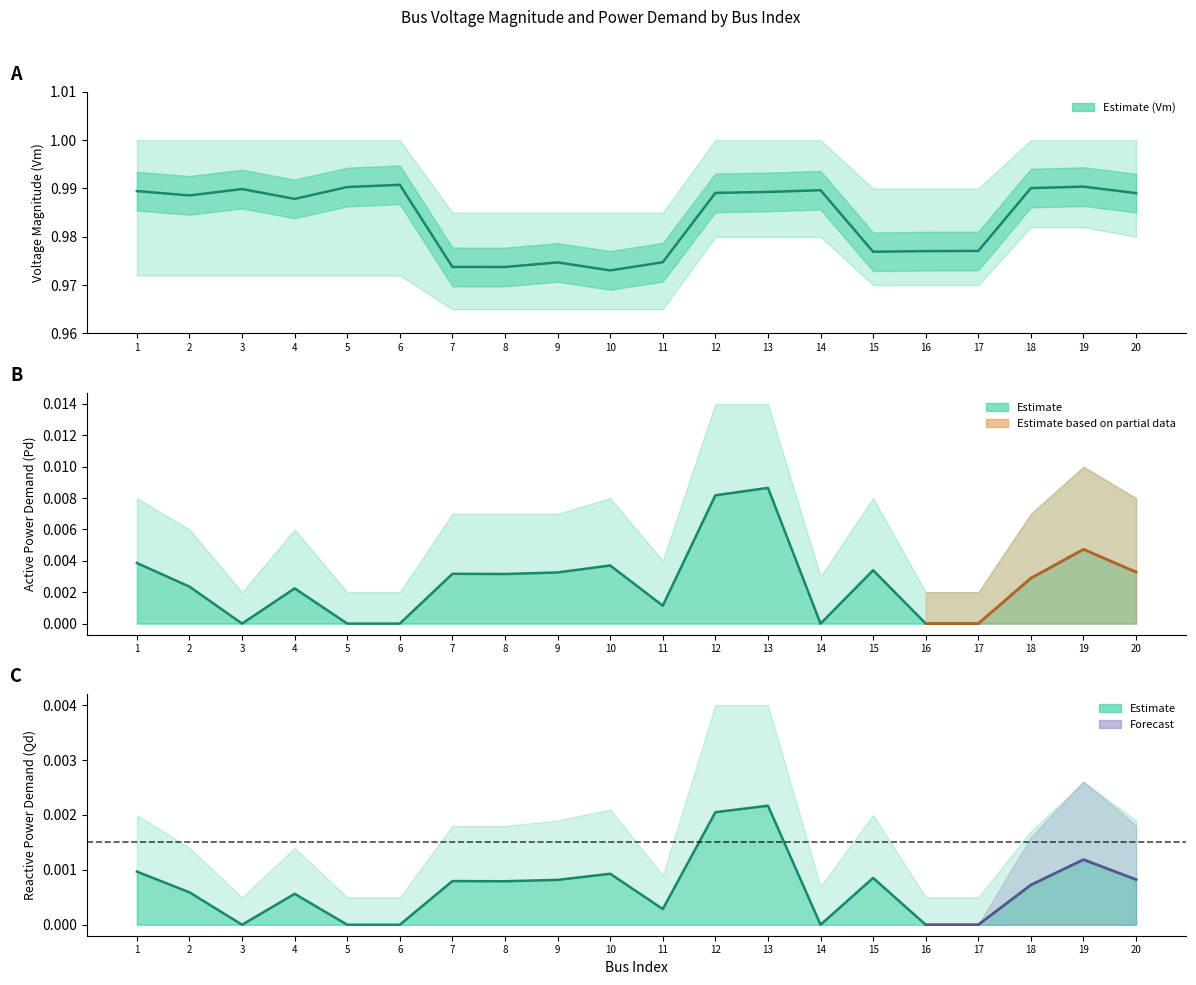

At which category is the sum across all series the highest?

13